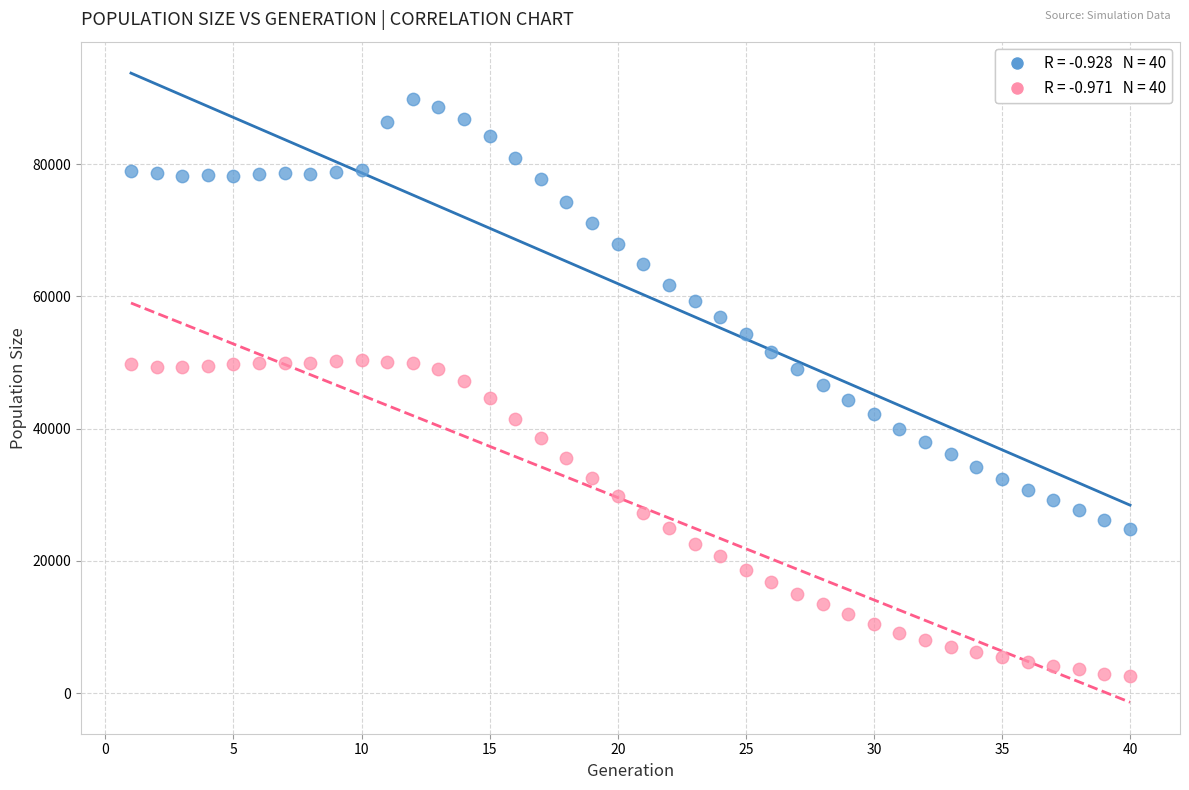

Across all data points, what is the range of Y values (max minus min)?

87284